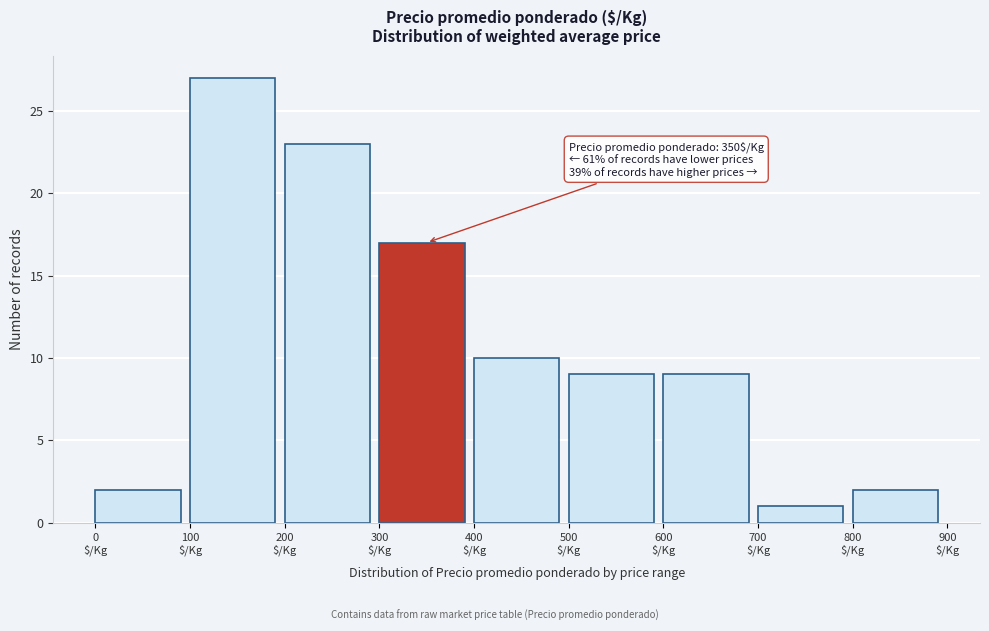

Which range on the x-axis has the tallest bar?

100 to 200